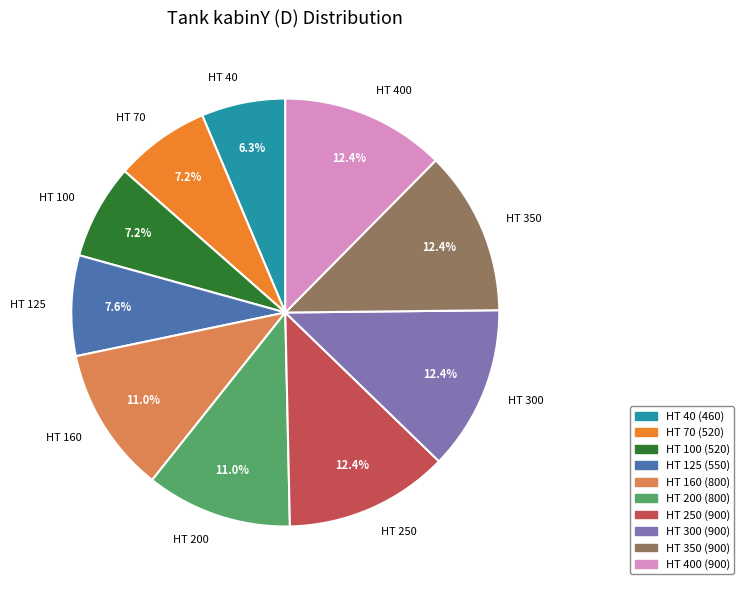

How many slices are in this pie chart?

10